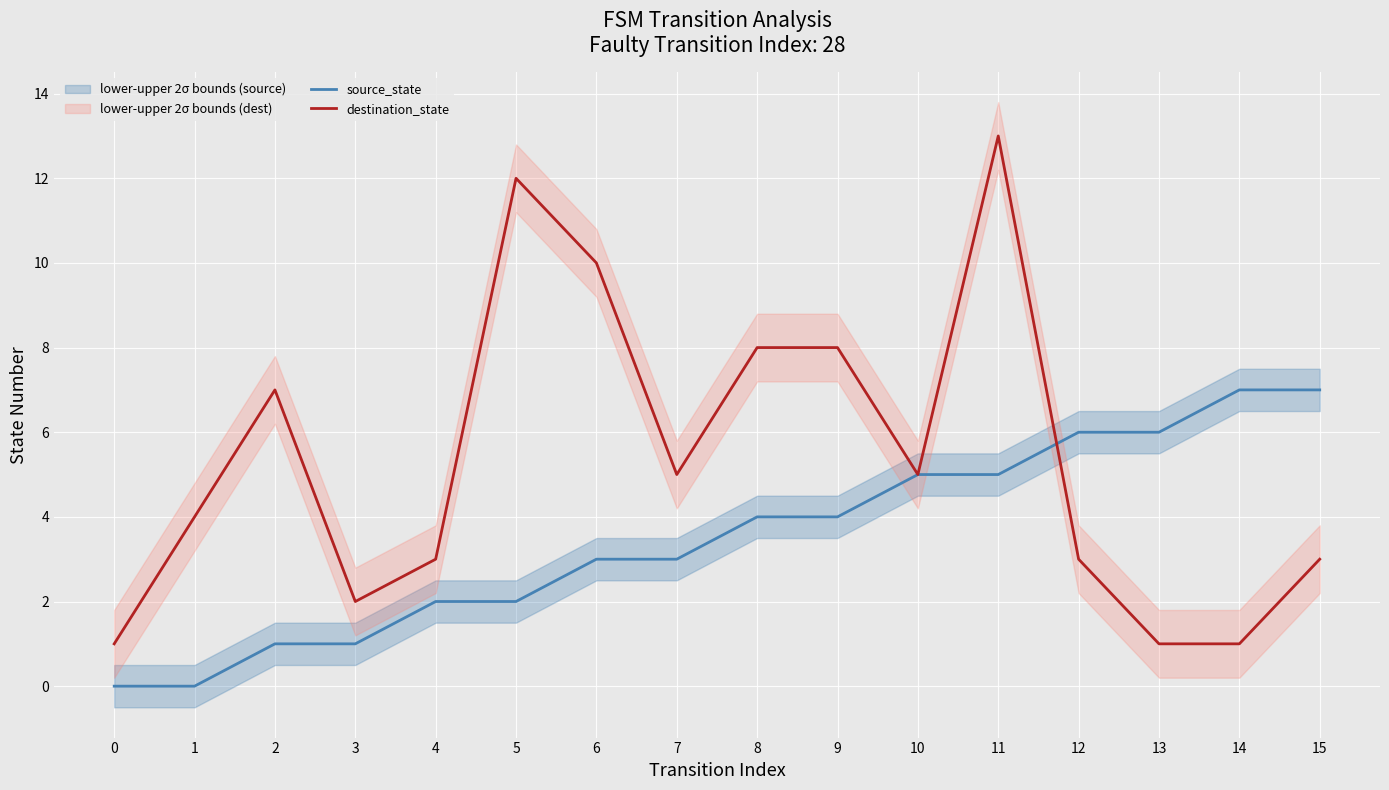

Reading right to left, transcribe all the data shown in this chart.

source_state: 7	7	6	6	5	5	4	4	3	3	2	2	1	1	0	0
destination_state: 3	1	1	3	13	5	8	8	5	10	12	3	2	7	4	1